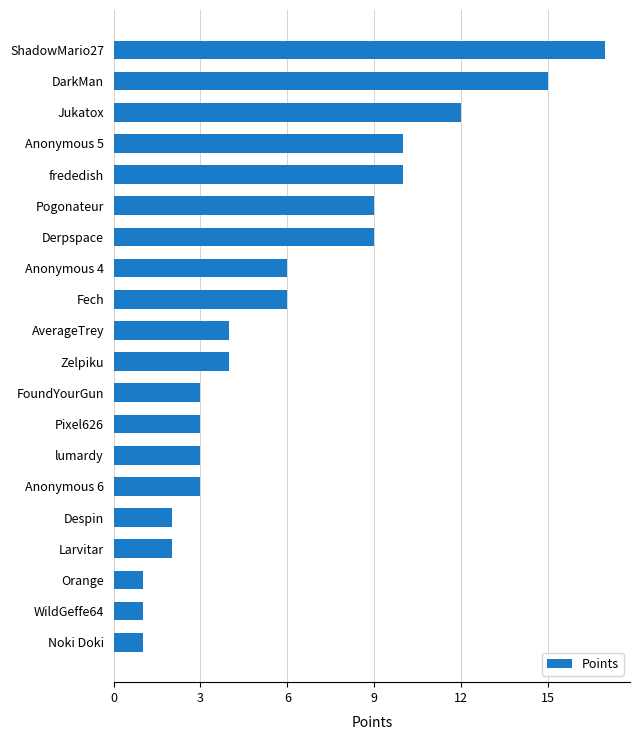

What is the minimum value shown in the chart?

1